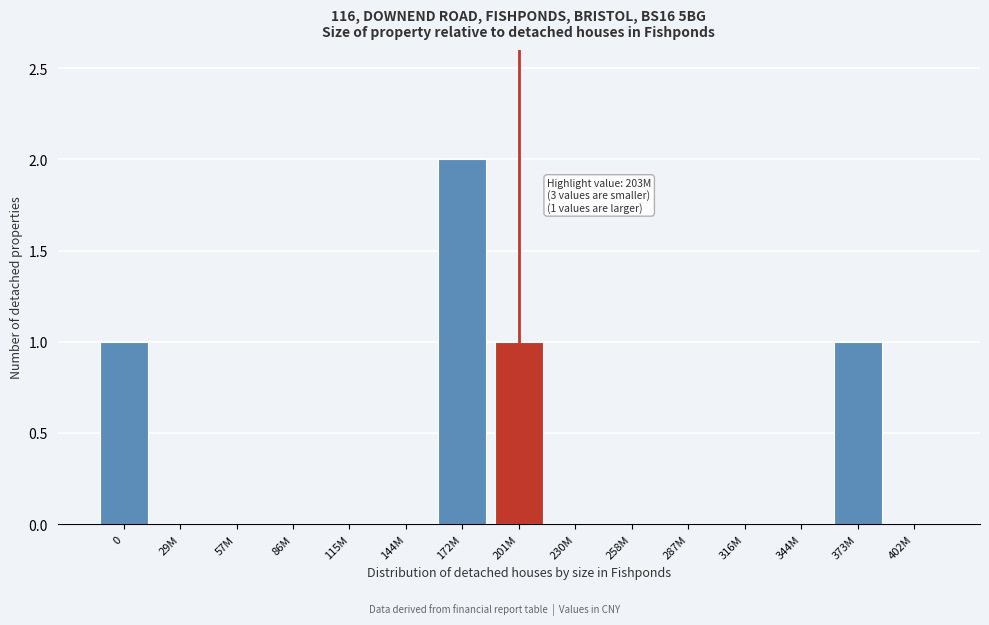

Reading right to left, extract all data points from this chart.

402M=0	373M=1	344M=0	316M=0	287M=0	258M=0	230M=0	201M=1	172M=2	144M=0	115M=0	86M=0	57M=0	29M=0	0=1